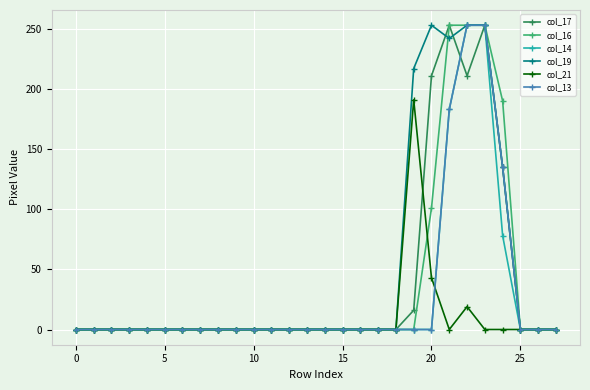

What is the greatest value displayed?

253